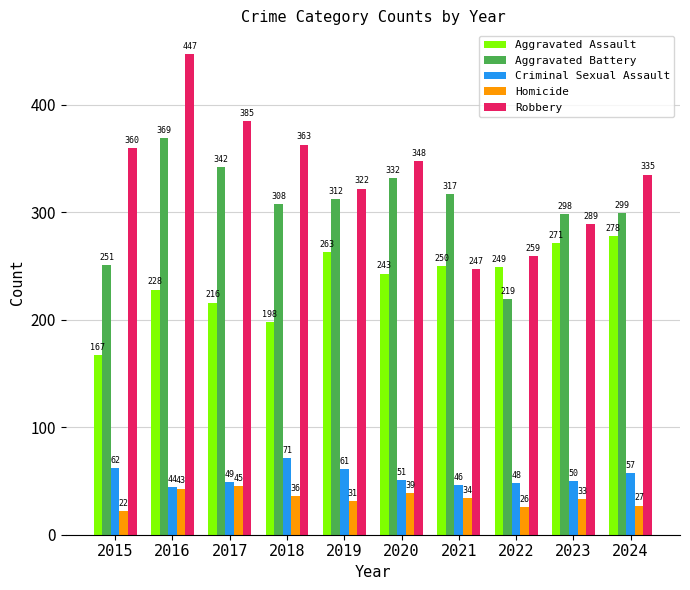

What is the minimum value shown in the chart?

22